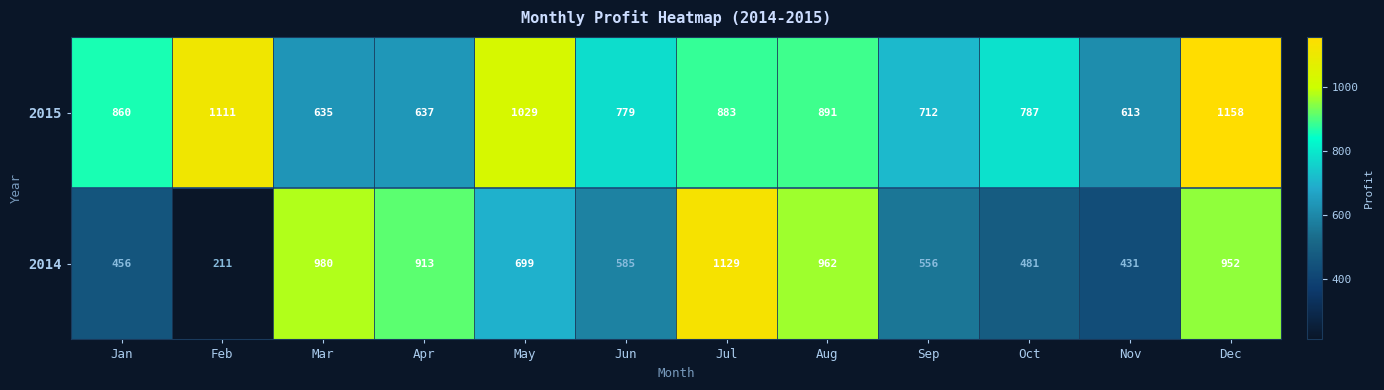

What is the difference between the second highest and minimum values in the 2014 series?

769